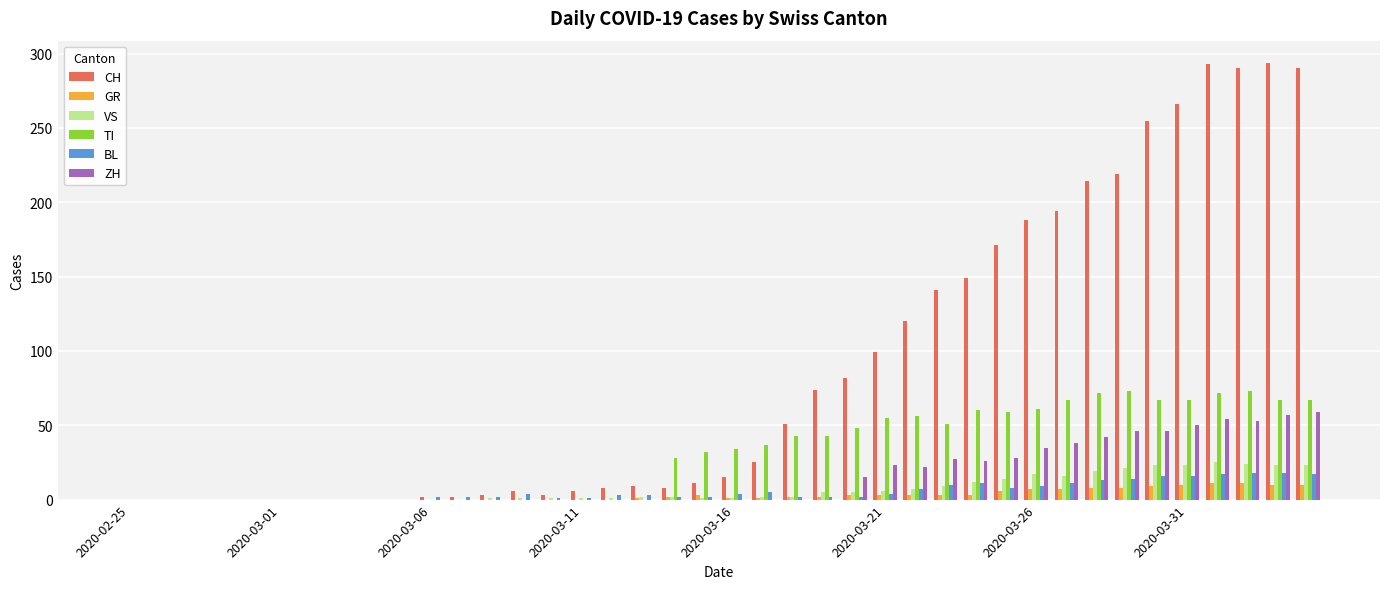

What is the highest value of the TI series?

73